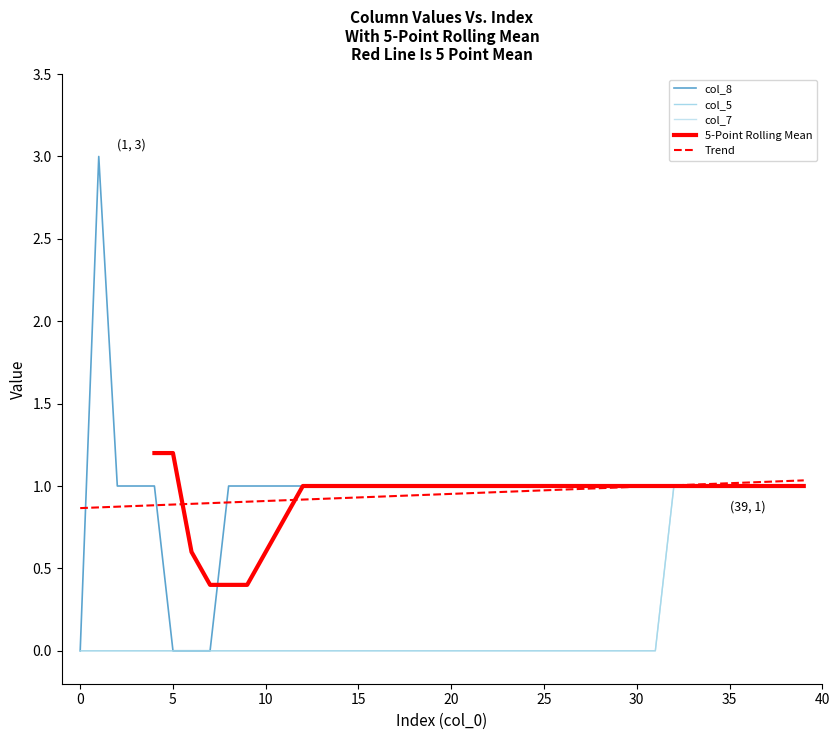

True or false: col_8 and col_7 intersect in this chart.

False